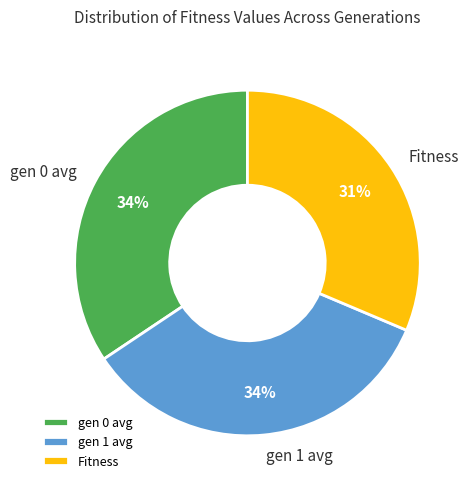

Does Fitness represent more than half of the total?

No